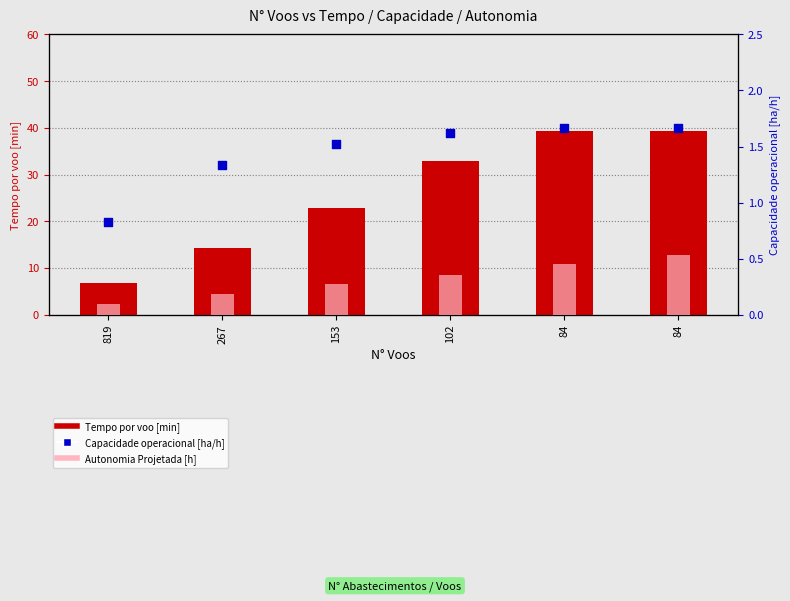

At which category is the sum across all series the highest?

84